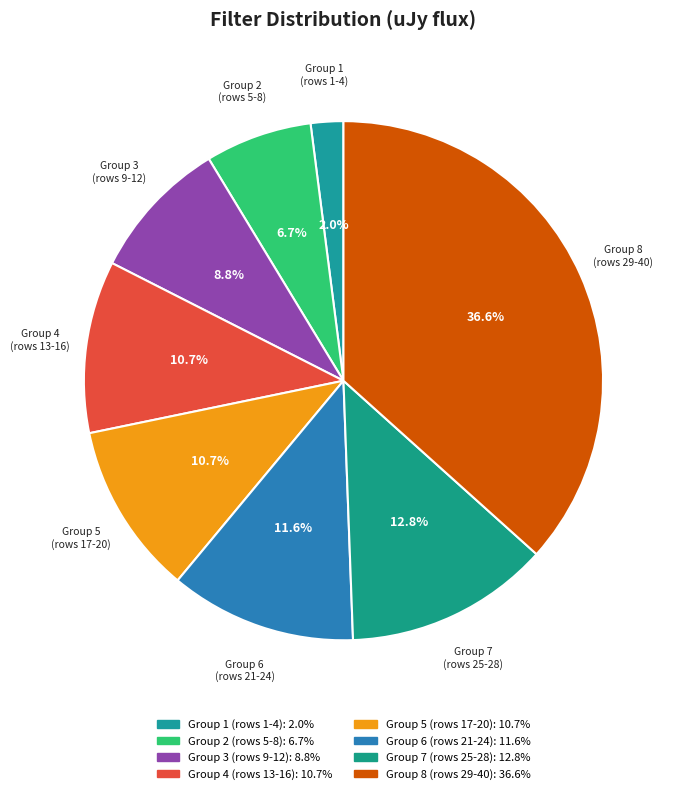

Combined, do Group 5 (rows 17-20) and Group 7 (rows 25-28) account for over 50%?

No